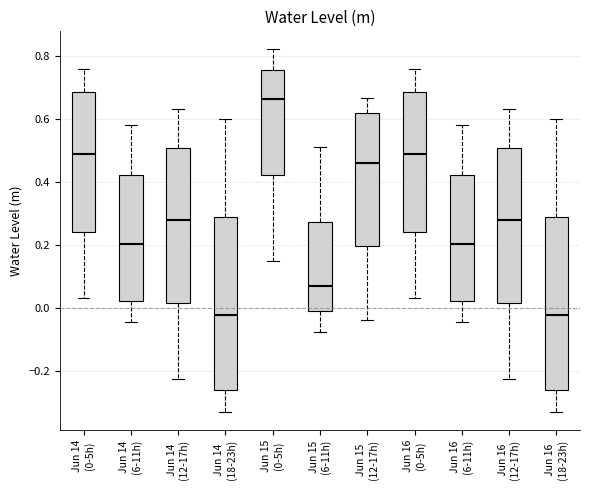

Reading left to right, read every box against the y-axis: the position of its median line, the range the box covers, and the ends of its whiskers. The values are not printed on the chart, so give them approximately, as read against the axis.

Jun 14 (0-5h): median 0.48, box 0.24 to 0.68, whiskers 0.04 to 0.76
Jun 14 (6-11h): median 0.20, box 0.02 to 0.42, whiskers -0.04 to 0.58
Jun 14 (12-17h): median 0.28, box 0.02 to 0.50, whiskers -0.22 to 0.64
Jun 14 (18-23h): median -0.02, box -0.26 to 0.28, whiskers -0.32 to 0.60
Jun 15 (0-5h): median 0.66, box 0.42 to 0.76, whiskers 0.16 to 0.82
Jun 15 (6-11h): median 0.08, box 0.00 to 0.28, whiskers -0.08 to 0.50
Jun 15 (12-17h): median 0.46, box 0.20 to 0.62, whiskers -0.04 to 0.66
Jun 16 (0-5h): median 0.48, box 0.24 to 0.68, whiskers 0.04 to 0.76
Jun 16 (6-11h): median 0.20, box 0.02 to 0.42, whiskers -0.04 to 0.58
Jun 16 (12-17h): median 0.28, box 0.02 to 0.50, whiskers -0.22 to 0.64
Jun 16 (18-23h): median -0.02, box -0.26 to 0.28, whiskers -0.32 to 0.60